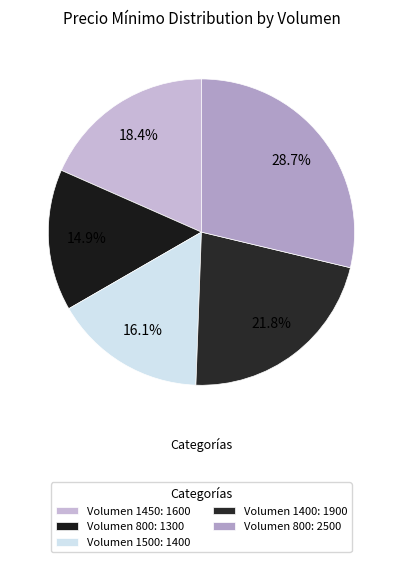

Count the number of slices in the pie.

5